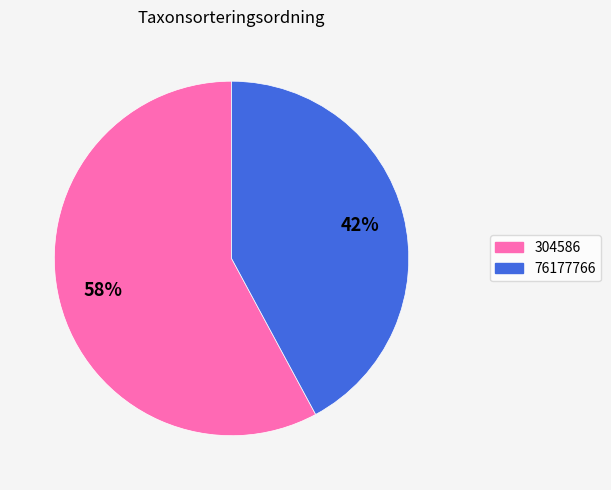

How many slices are in this pie chart?

2